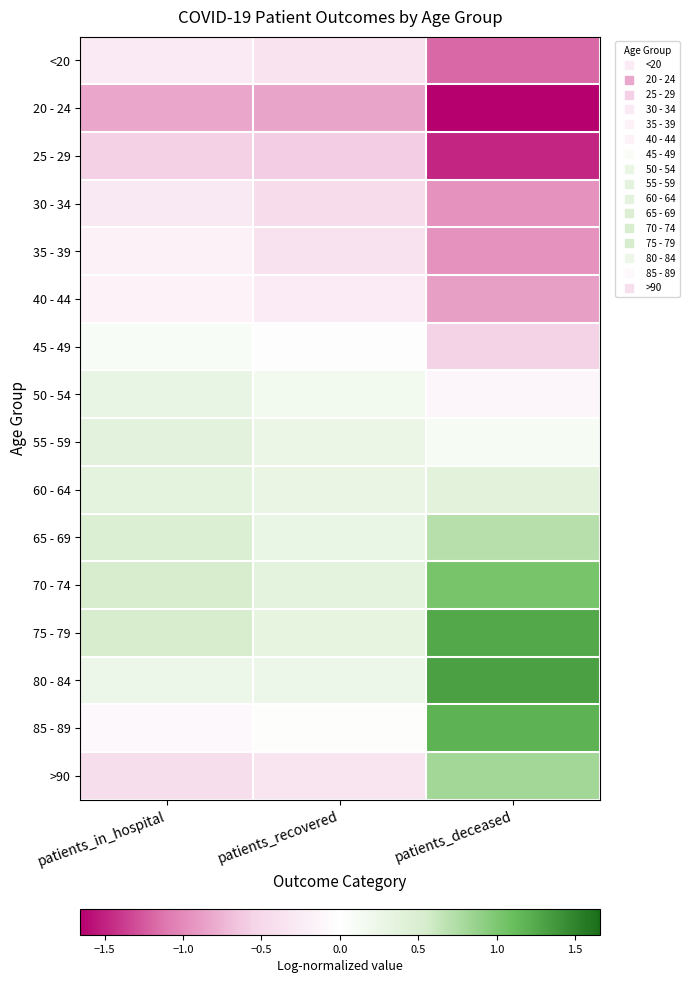

Rank the series by their maximum value, from lowest to highest.

20 - 24, 25 - 29, 30 - 34, <20, 35 - 39, 40 - 44, 45 - 49, 50 - 54, 55 - 59, 60 - 64, 65 - 69, >90, 70 - 74, 85 - 89, 75 - 79, 80 - 84